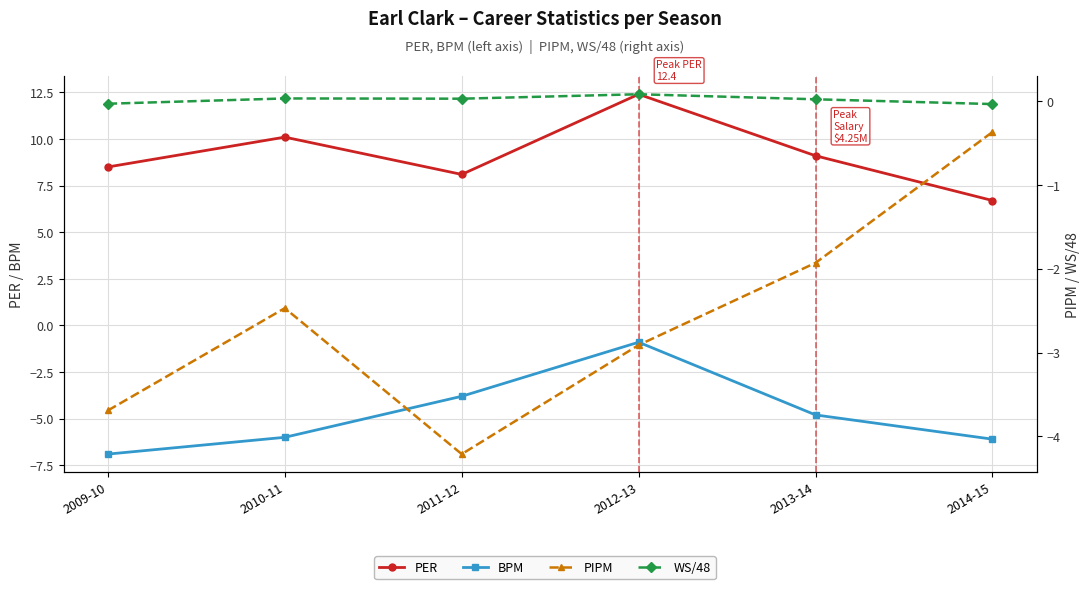

True or false: PER has a value of 13.7 at 2013-14.

False